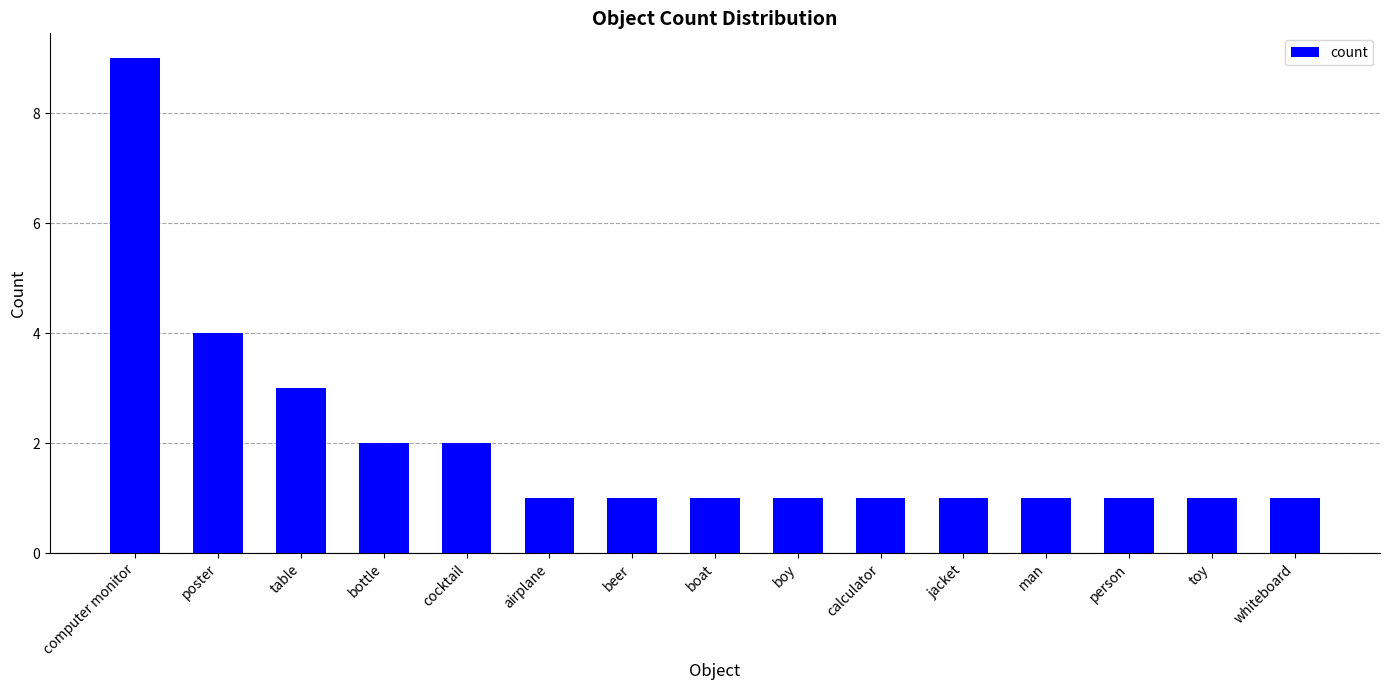

True or false: the data shows 4 at poster.

True